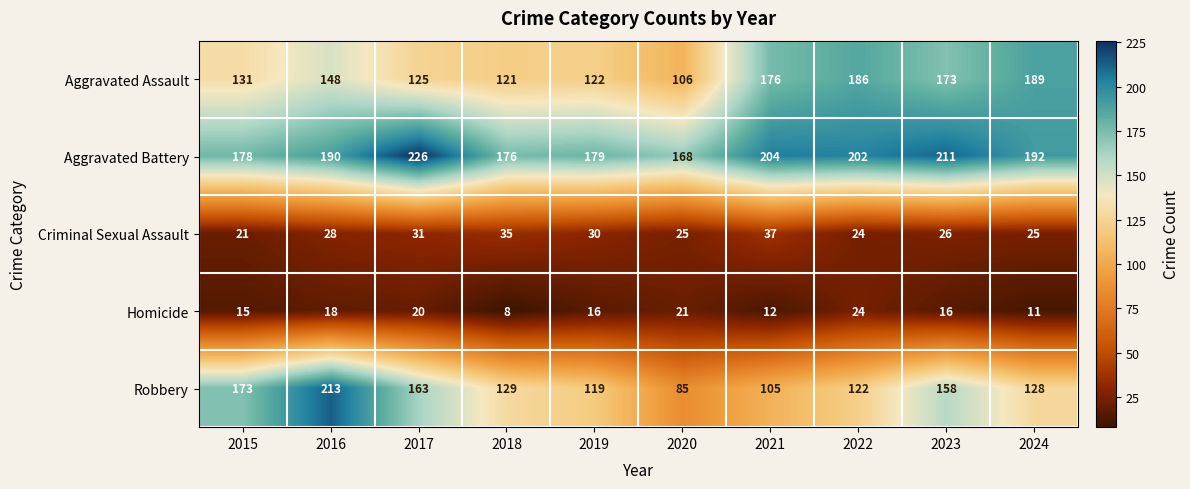

At 2021, list the series in order from largest to smallest.

Aggravated Battery, Aggravated Assault, Robbery, Criminal Sexual Assault, Homicide